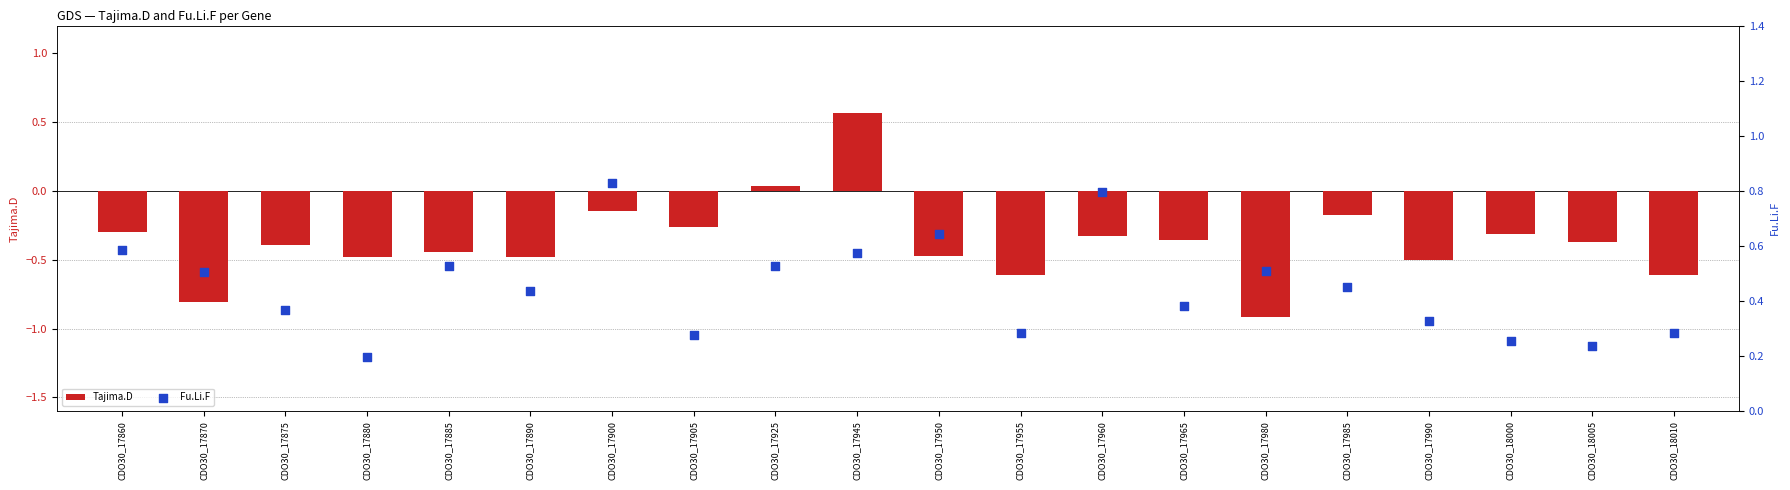

Which series has the largest total across all categories?

Fu.Li.F